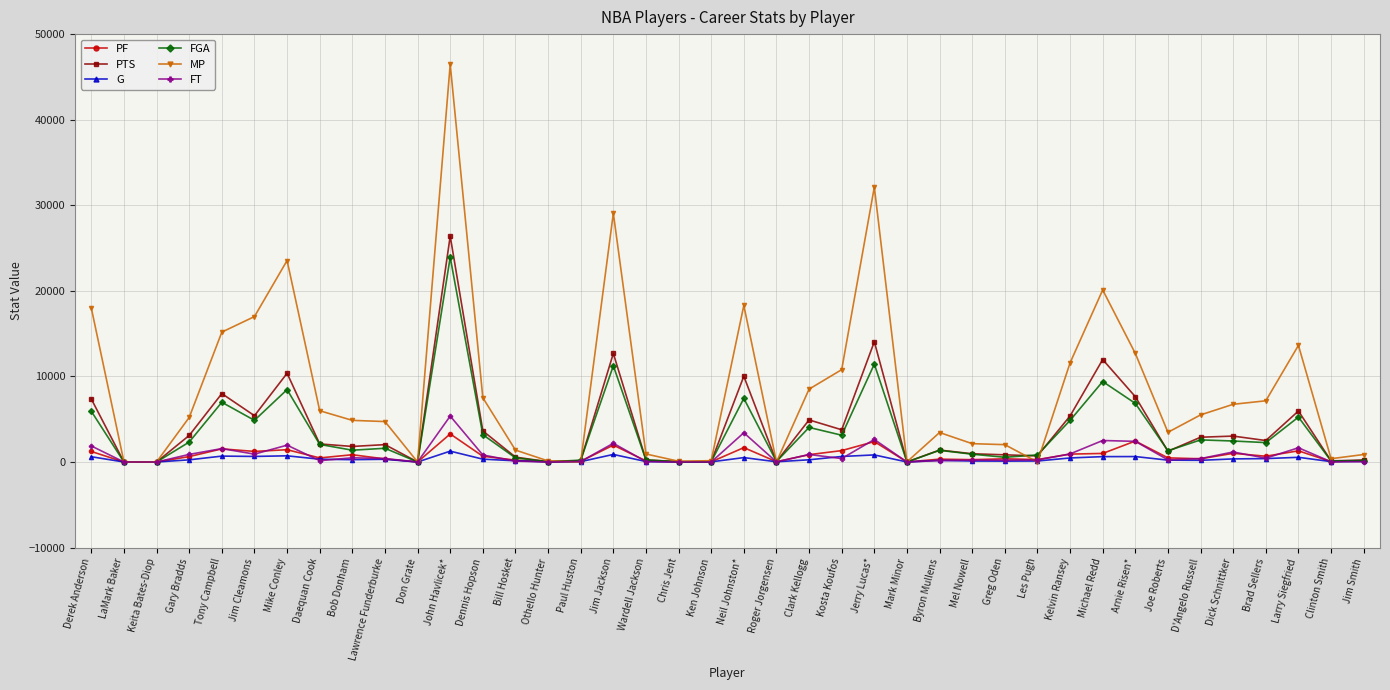

True or false: FT has more than 0 interior local peaks.

True